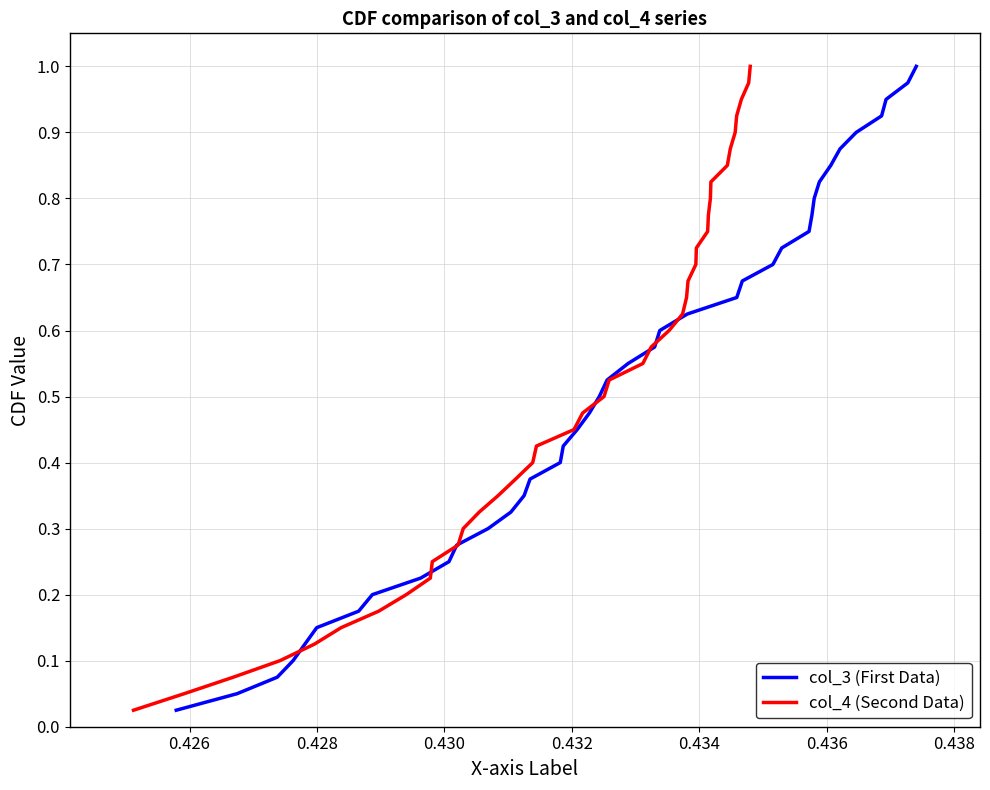

Does the chart have visible grid lines?

Yes